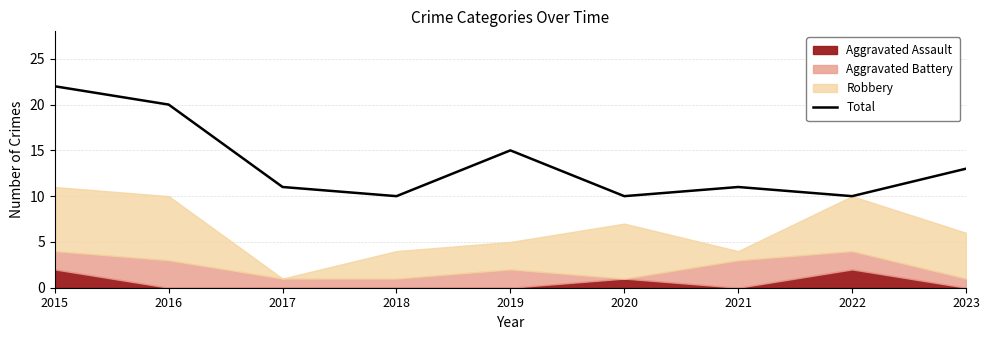

What is the approximate value at 2016, to the nearest 5?

20